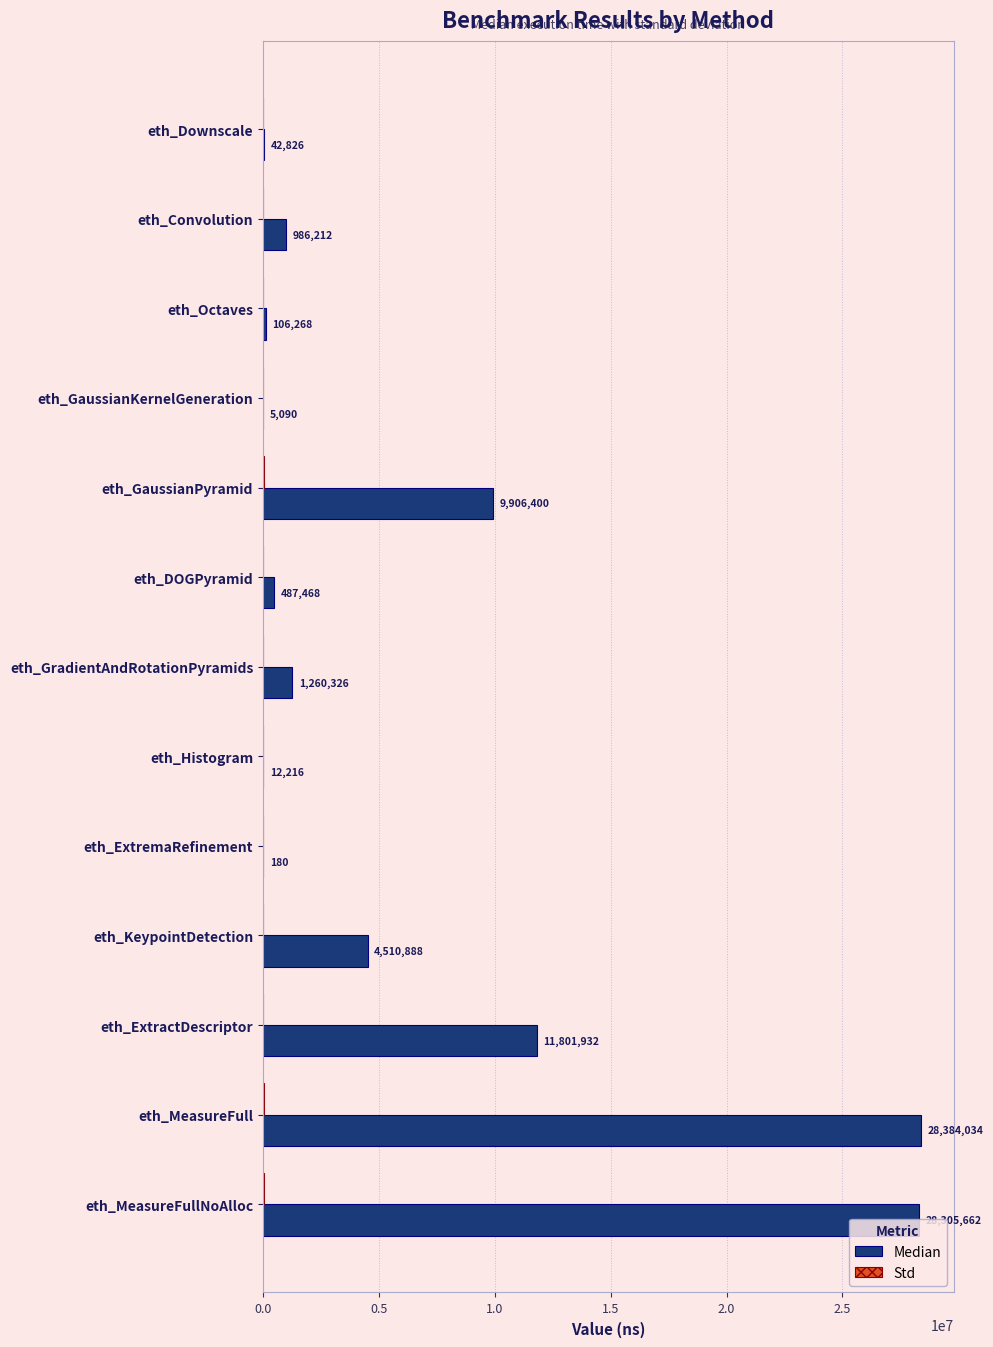

The Median series shows 4510888.0 at eth_KeypointDetection. True or false?

True